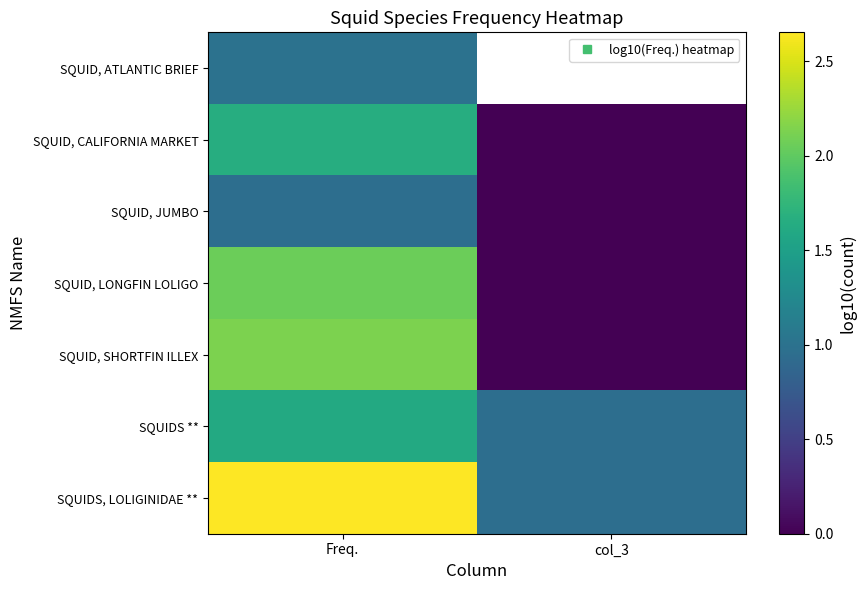

At how many categories does at least one series exceed 0?

2